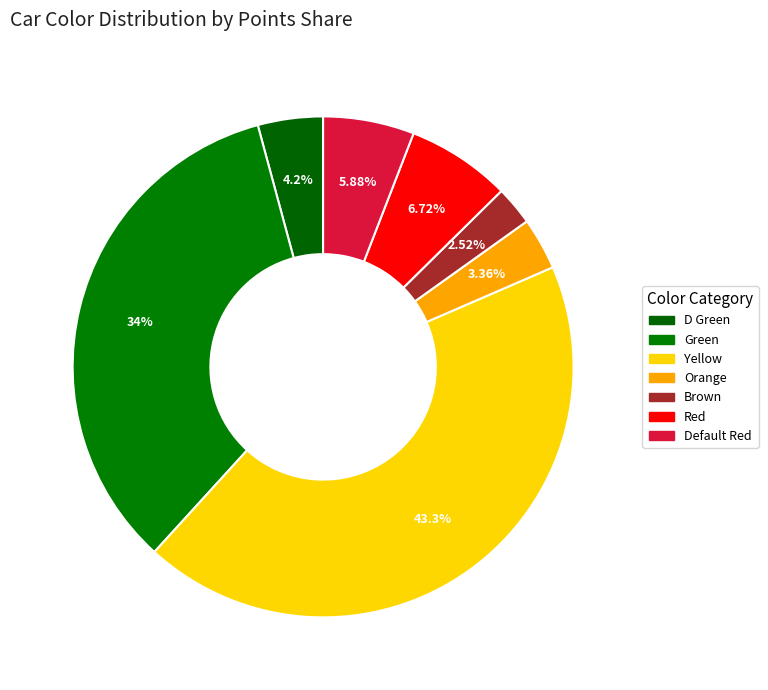

How many slices are in this pie chart?

7